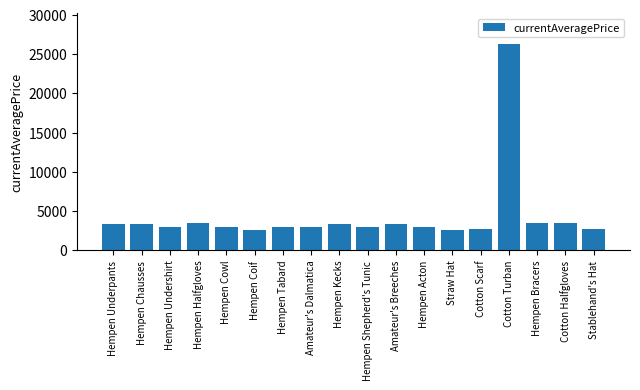

What is the value of the 3rd bar from the left?

2996